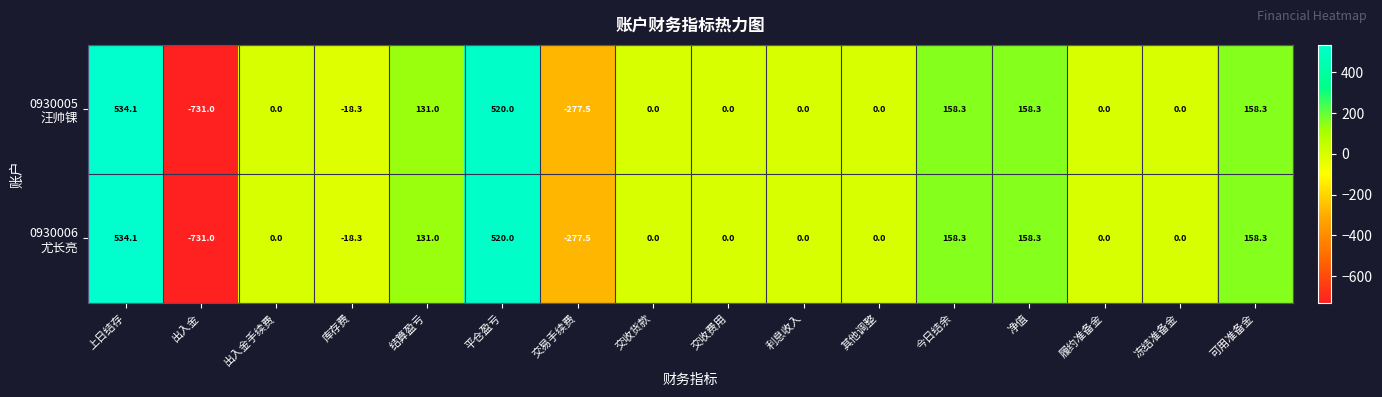

At which category is the sum across all series the highest?

上日结存